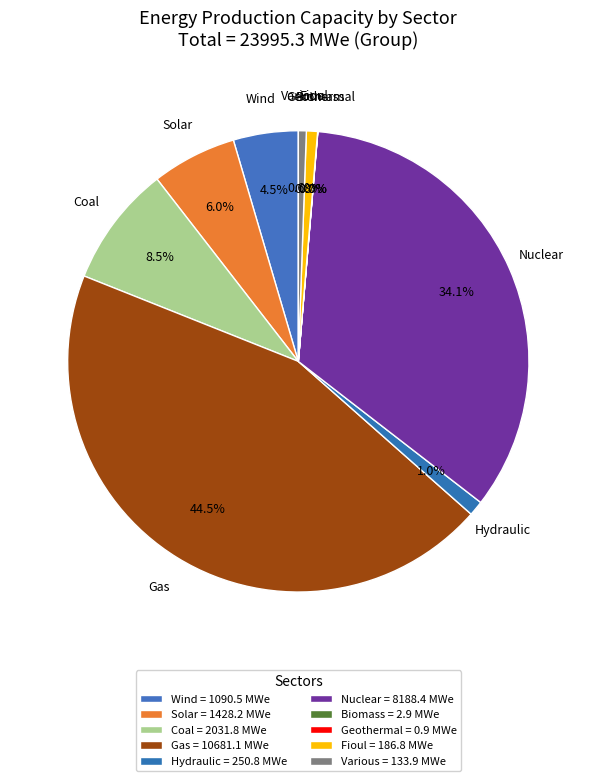

Which category has the biggest portion of the pie?

Gas